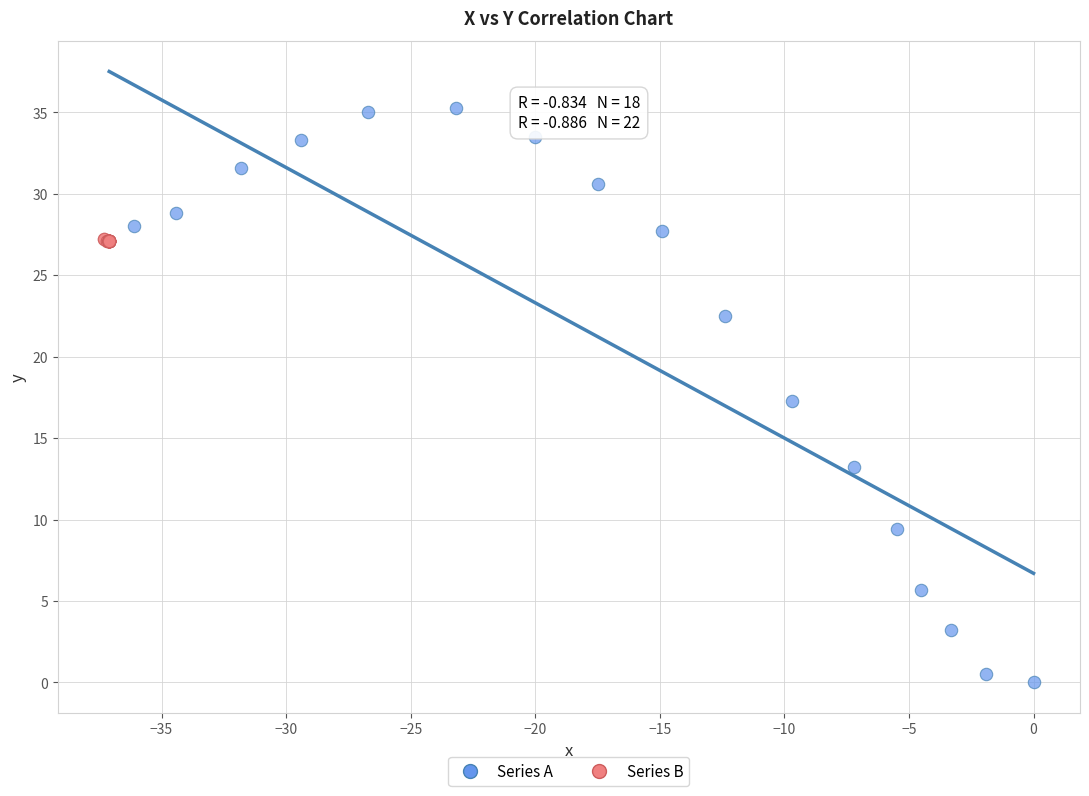

What are all the series names shown in the legend?

Series A, Series B